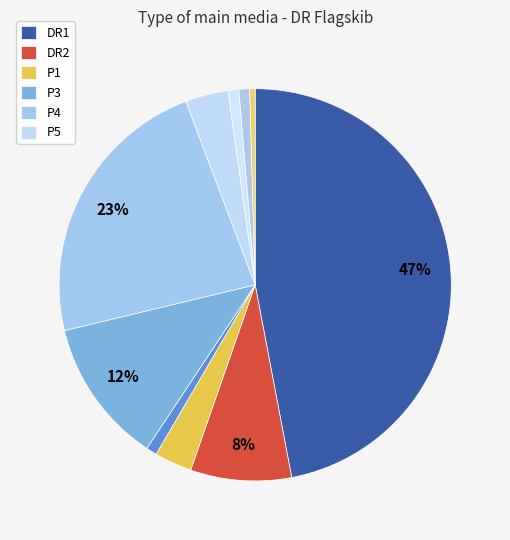

Is there a majority slice in this chart?

No